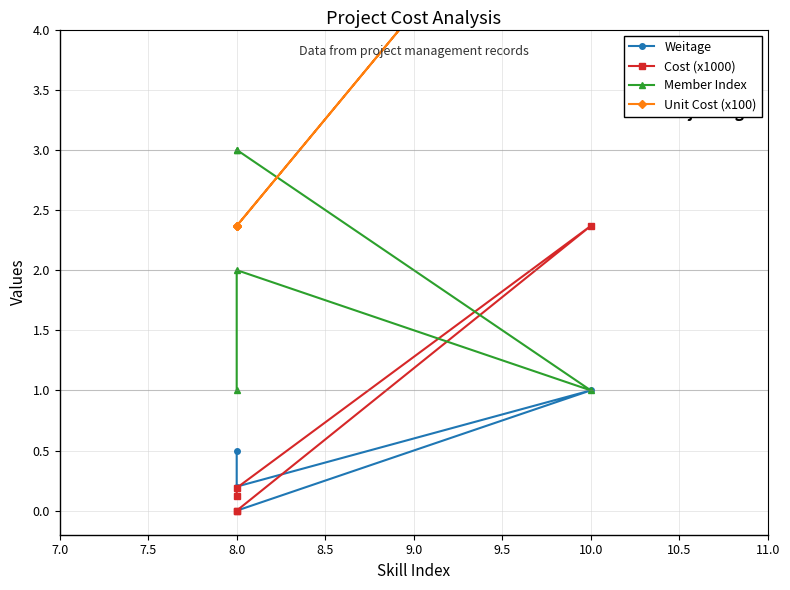

True or false: Weitage has a value of 0.7 at 8.0.

False